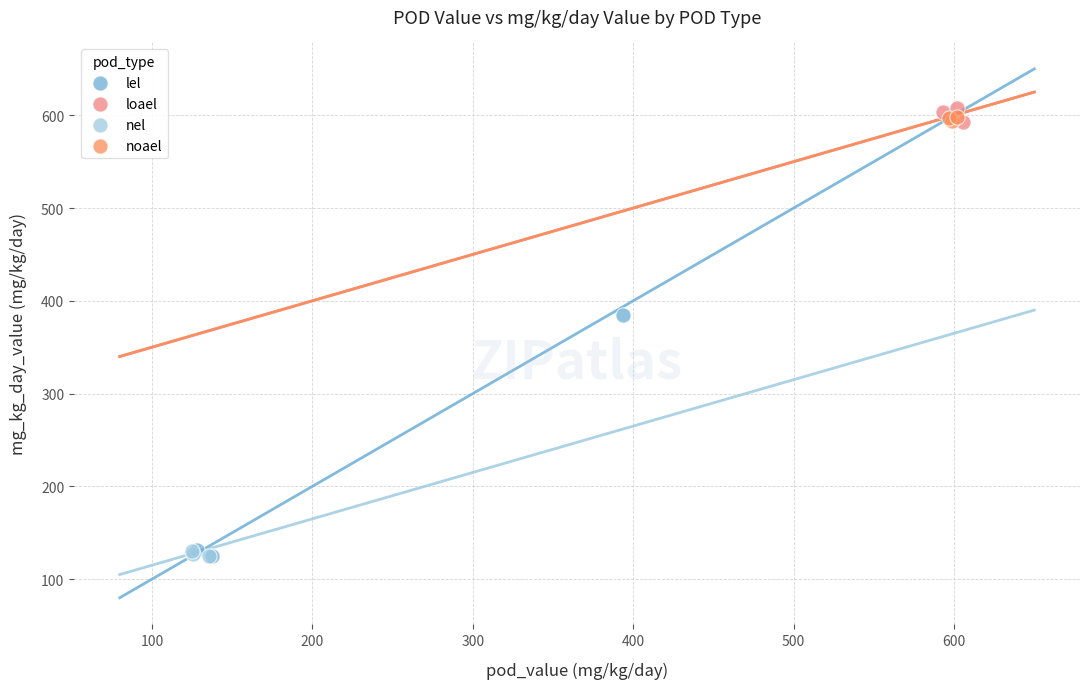

What are all the series names shown in the legend?

lel, loael, nel, noael